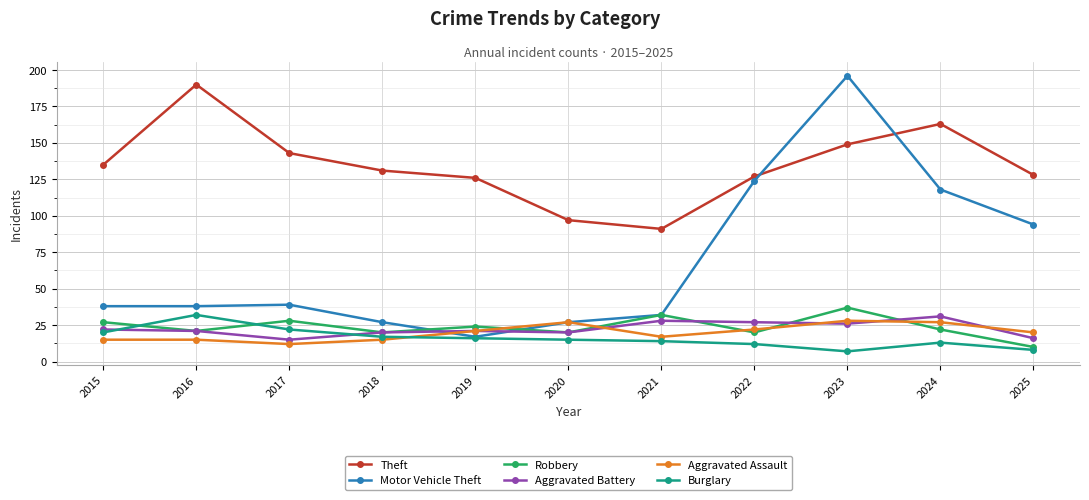

At how many categories does at least one series exceed 129?

6